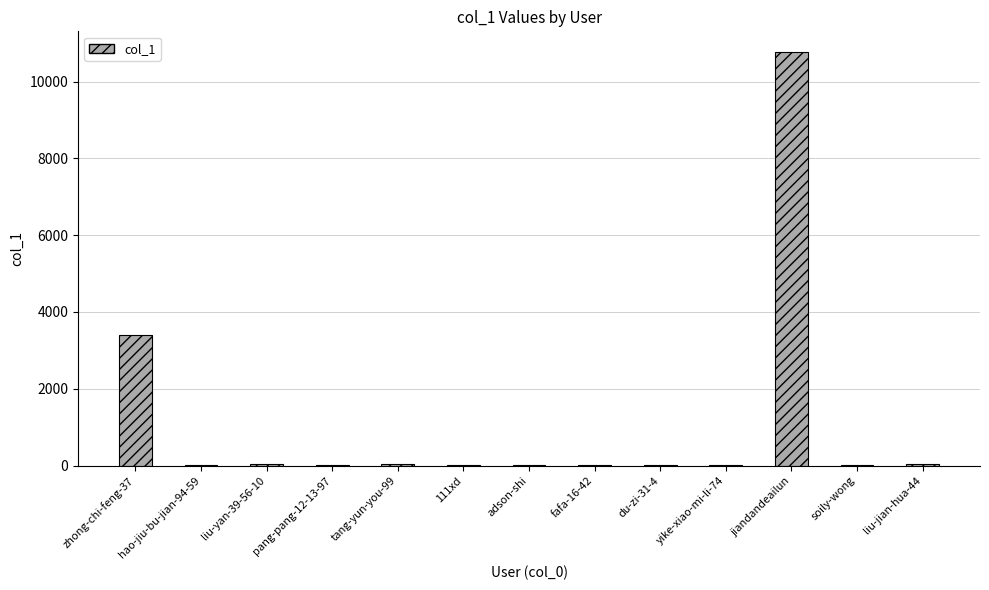

True or false: the data shows 10769 at jiandandeailun.

True